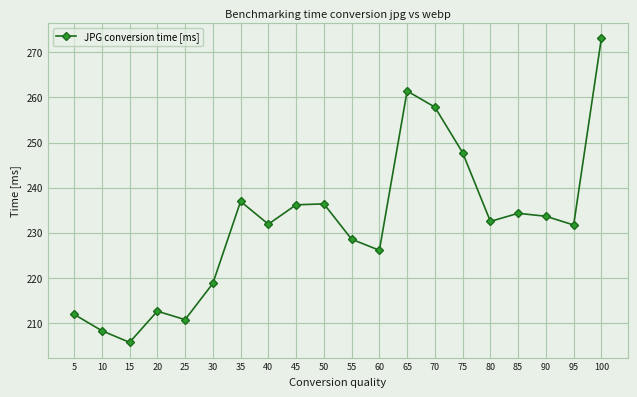

What is the change in value from 80 to 90?

+1.1